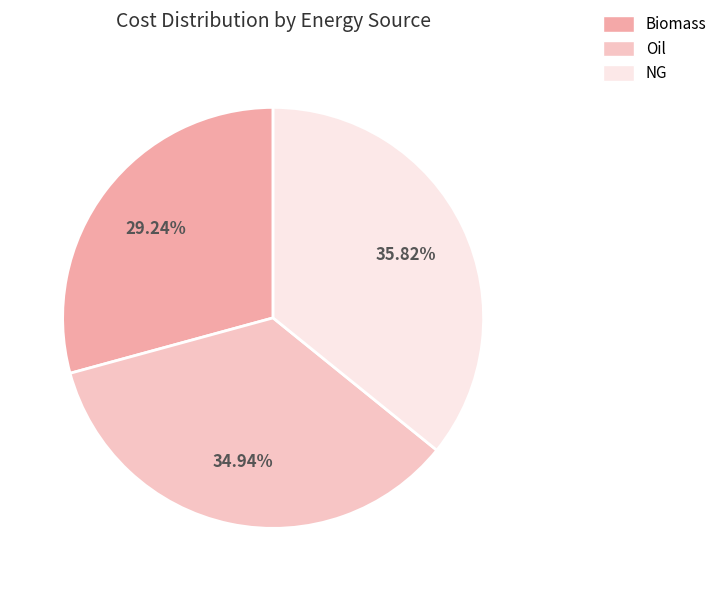

What percentage is the Oil slice, to the nearest percent?

35%